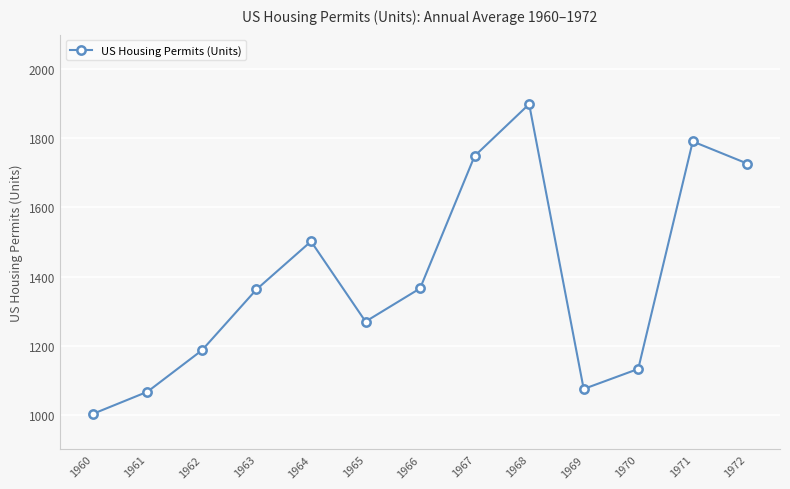

Which category has the lowest value across all series?

1960